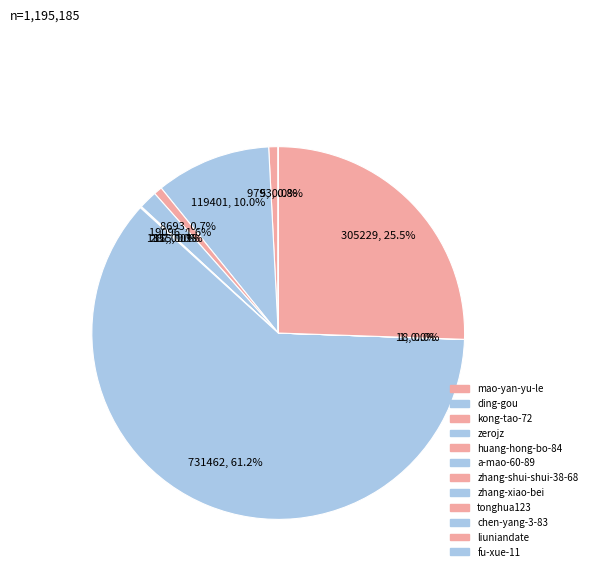

Which has a higher value, zhang-shui-shui-38-68 or chen-yang-3-83?

zhang-shui-shui-38-68